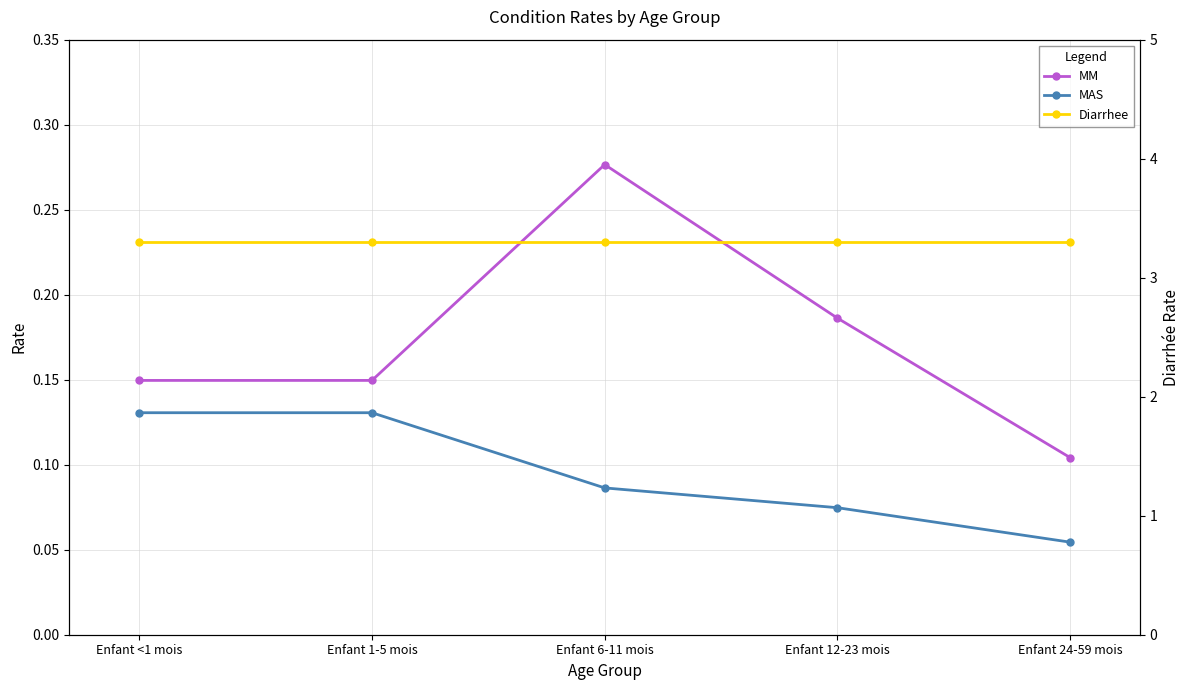

What is the maximum value for Diarrhee?

3.3